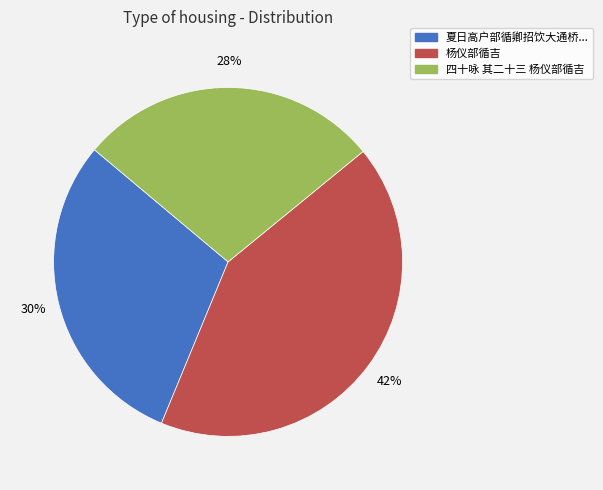

To the nearest percent, what is the average slice percentage?

33%